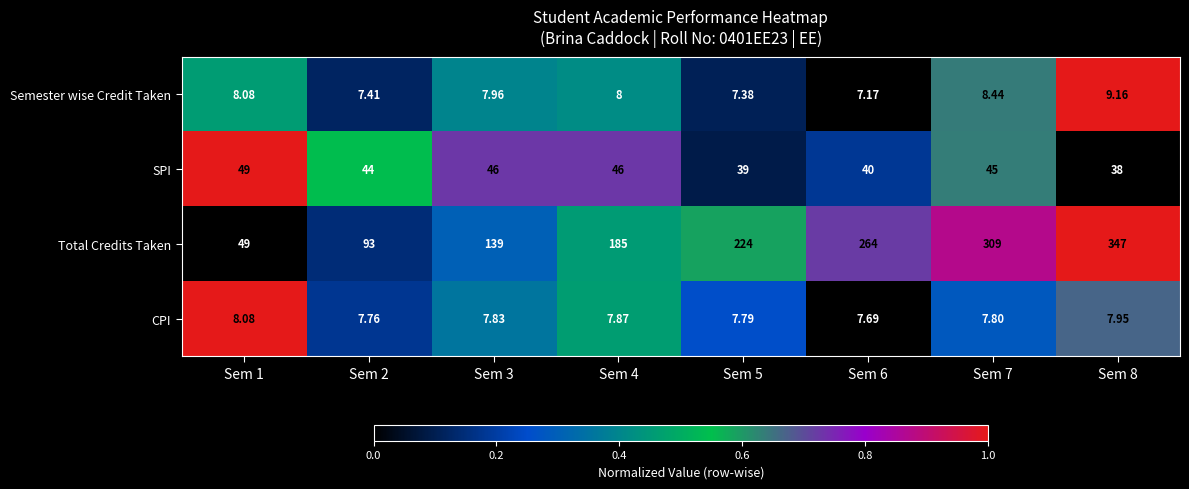

List the series in order of their peak value, lowest first.

CPI, Semester wise Credit Taken, SPI, Total Credits Taken